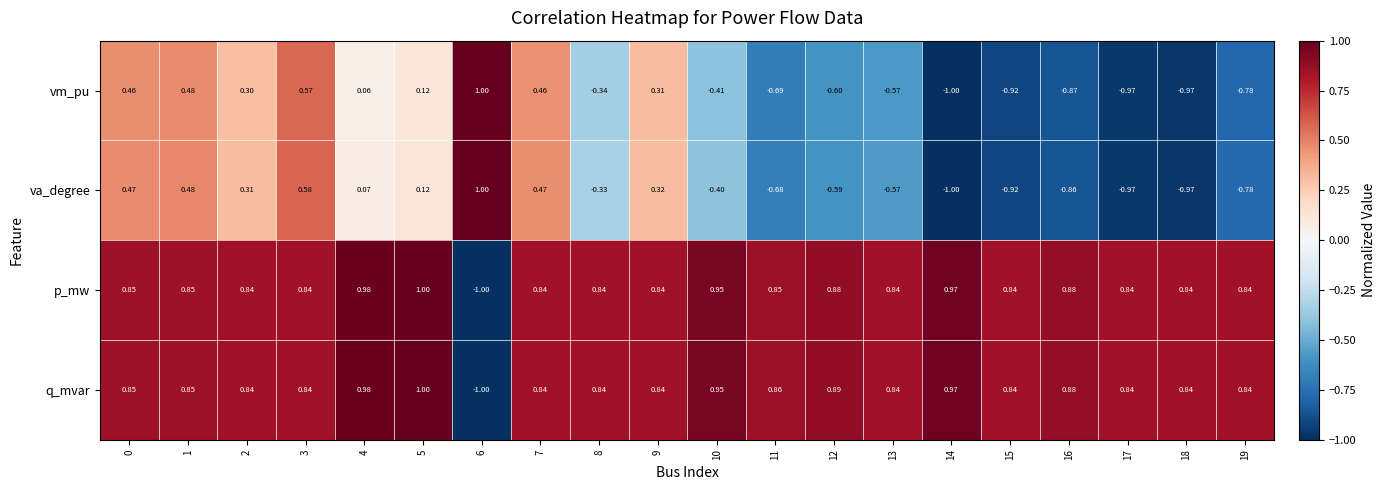

What is the minimum value shown in the chart?

-1.0